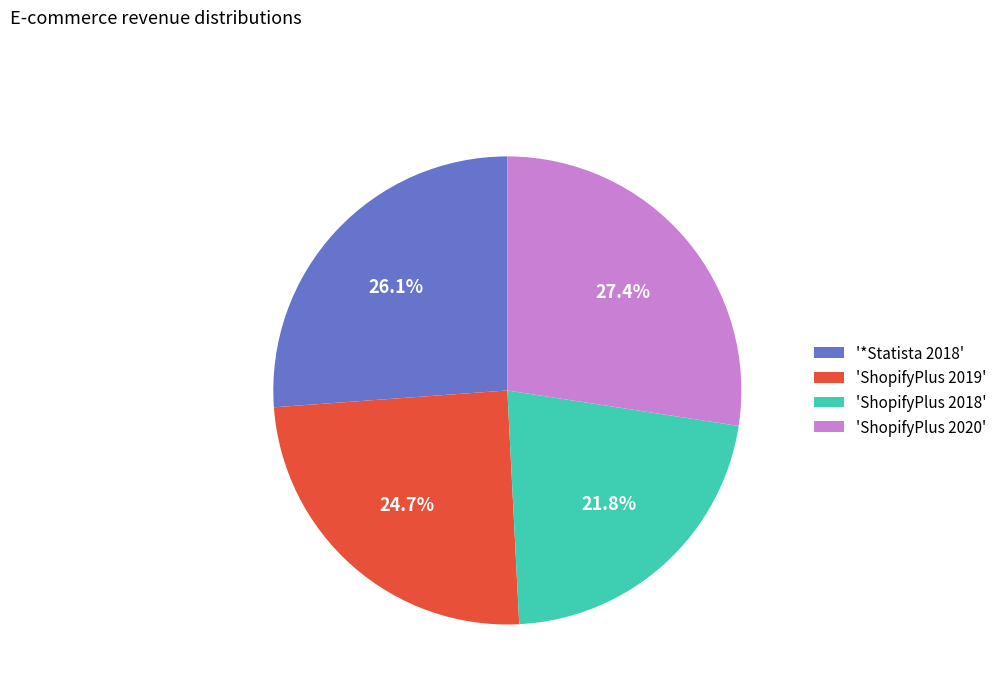

Rank the categories by value from highest to lowest.

'ShopifyPlus 2020', '*Statista 2018', 'ShopifyPlus 2019', 'ShopifyPlus 2018'